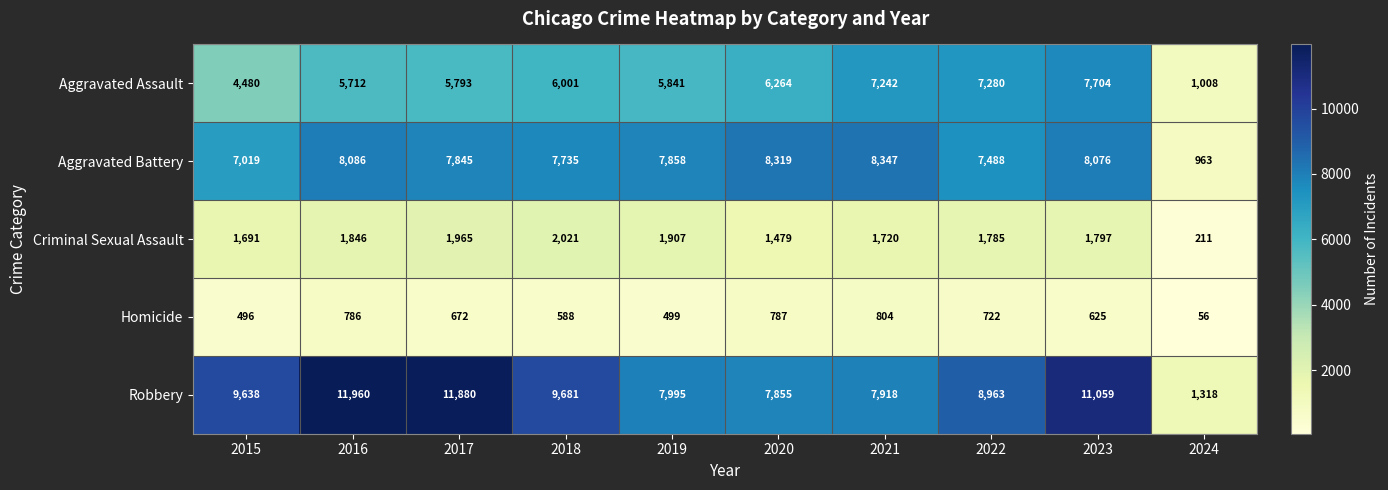

Rank the series at 2022 from lowest to highest value.

Homicide, Criminal Sexual Assault, Aggravated Assault, Aggravated Battery, Robbery